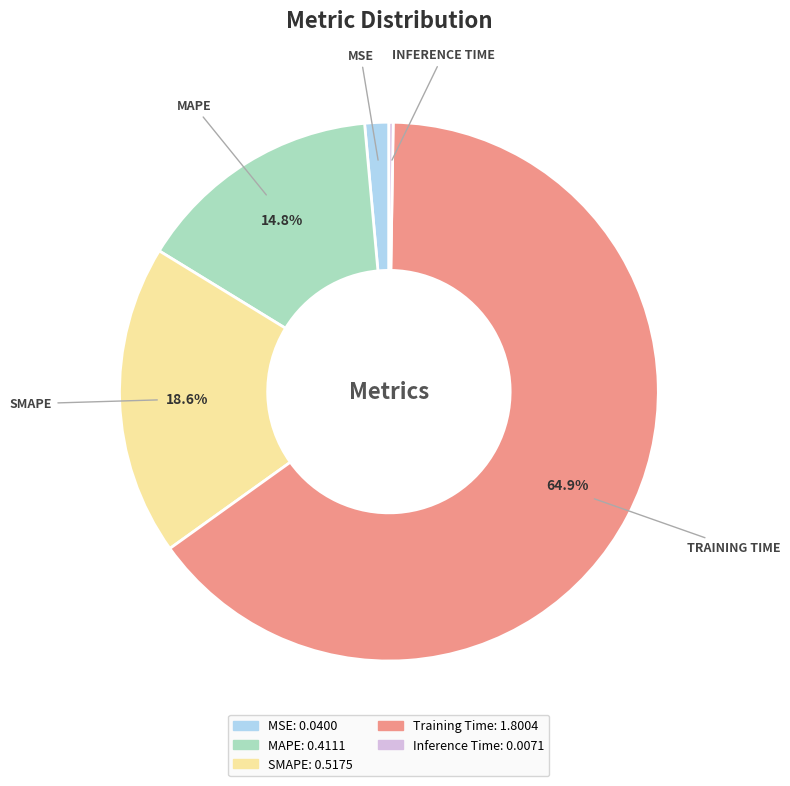

Does any single category account for the majority?

Yes